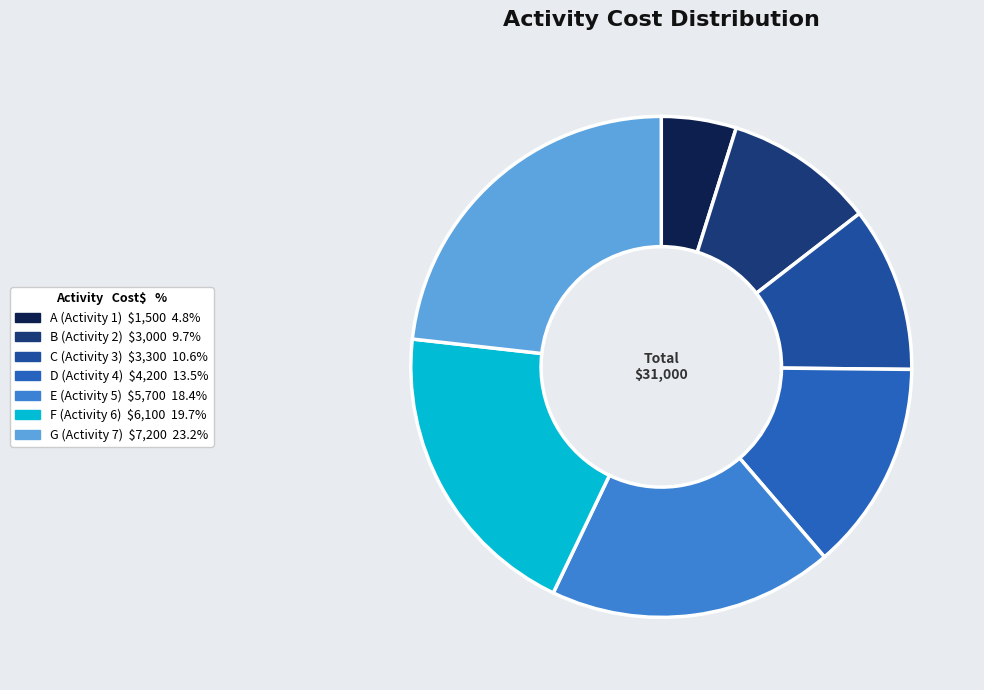

Do A and D together represent more than half of the pie?

No